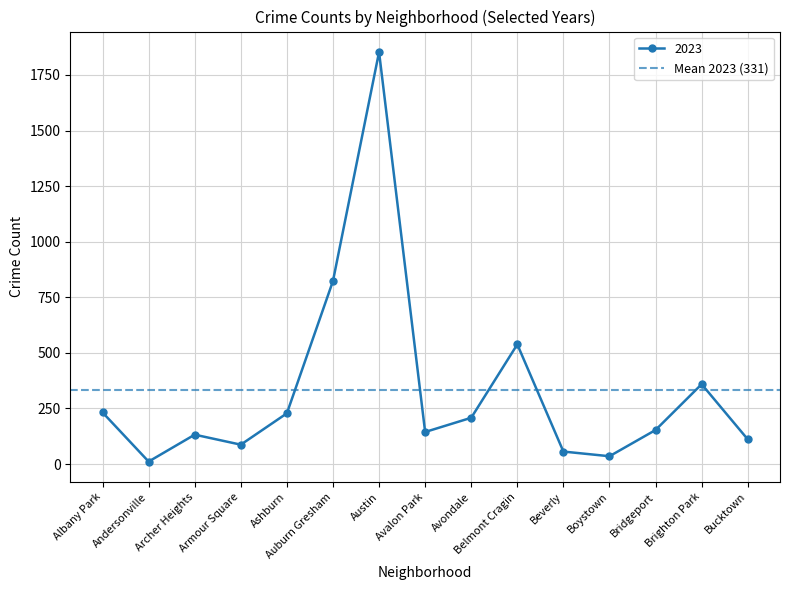

What position from the right is Albany Park?

15